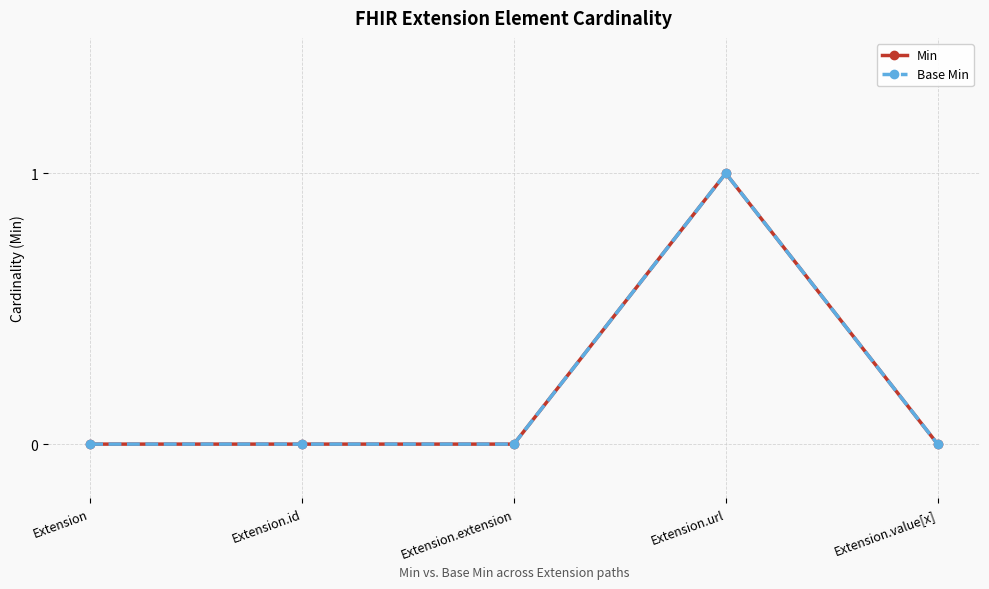

What position from the right is Extension.url?

2